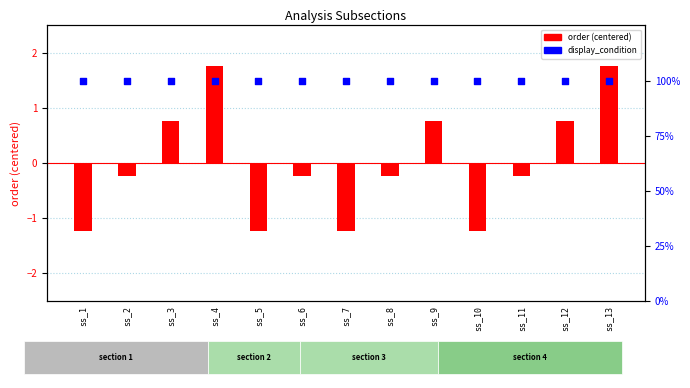

What is the total value across all series at ss_11?

99.8